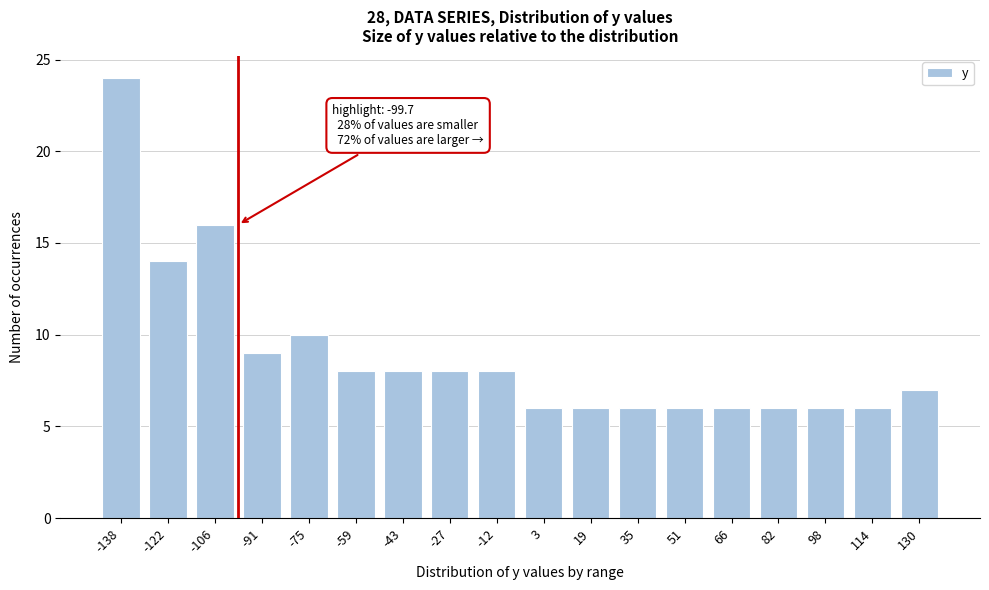

Reading right to left, what are all the values shown in this chart?

130=7	114=6	98=6	82=6	66=6	51=6	35=6	19=6	3=6	-12=8	-27=8	-43=8	-59=8	-75=10	-91=9	-106=16	-122=14	-138=24